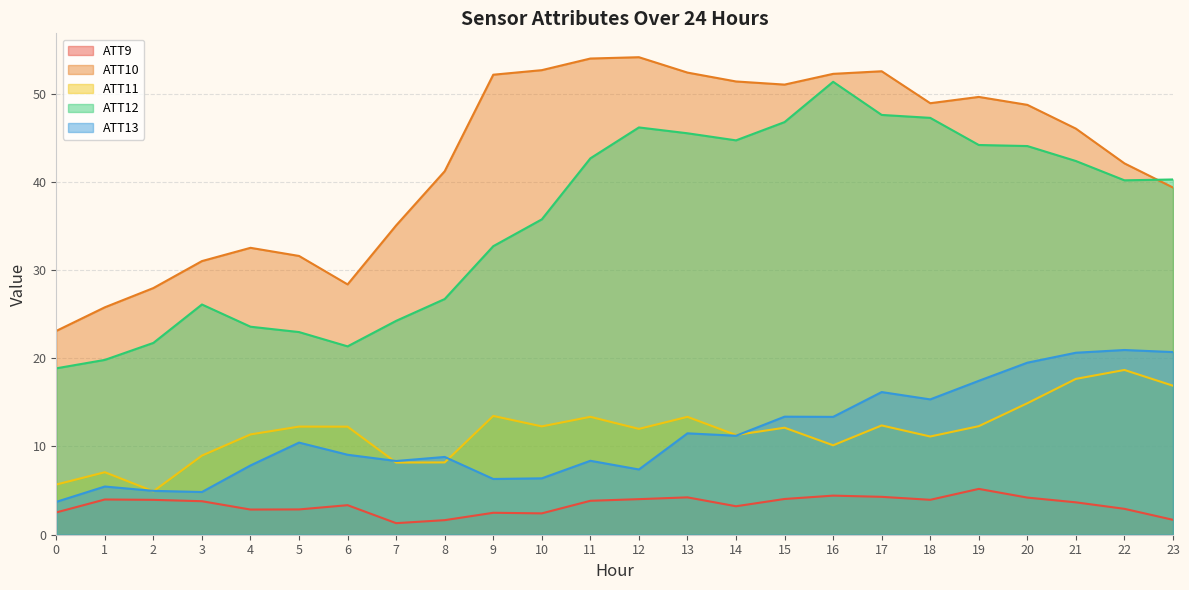

What are all the series names shown in the legend?

ATT9, ATT10, ATT11, ATT12, ATT13